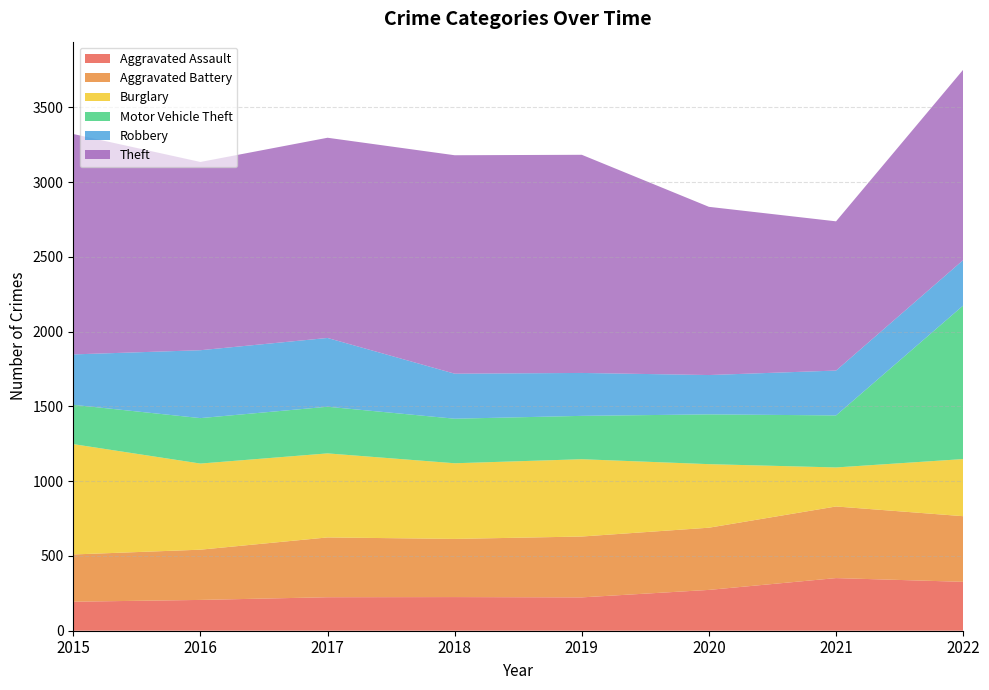

Reading left to right, transcribe all the data shown in this chart.

Aggravated Assault: 194	206	224	225	223	273	352	327
Aggravated Battery: 316	336	400	389	407	416	479	439
Burglary: 738	576	562	506	517	425	261	382
Motor Vehicle Theft: 263	304	312	298	290	333	348	1027
Robbery: 337	454	460	301	287	263	300	304
Theft: 1474	1259	1339	1461	1459	1125	998	1273